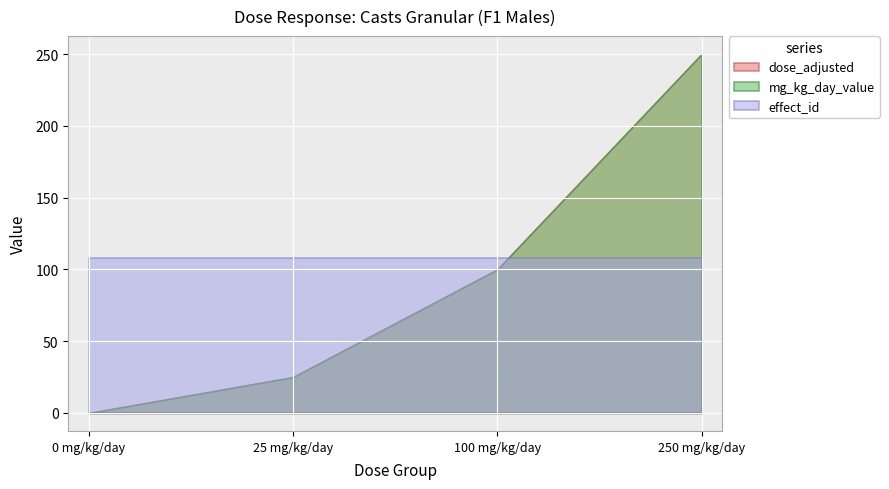

How many data points in mg_kg_day_value are less than 100?

2